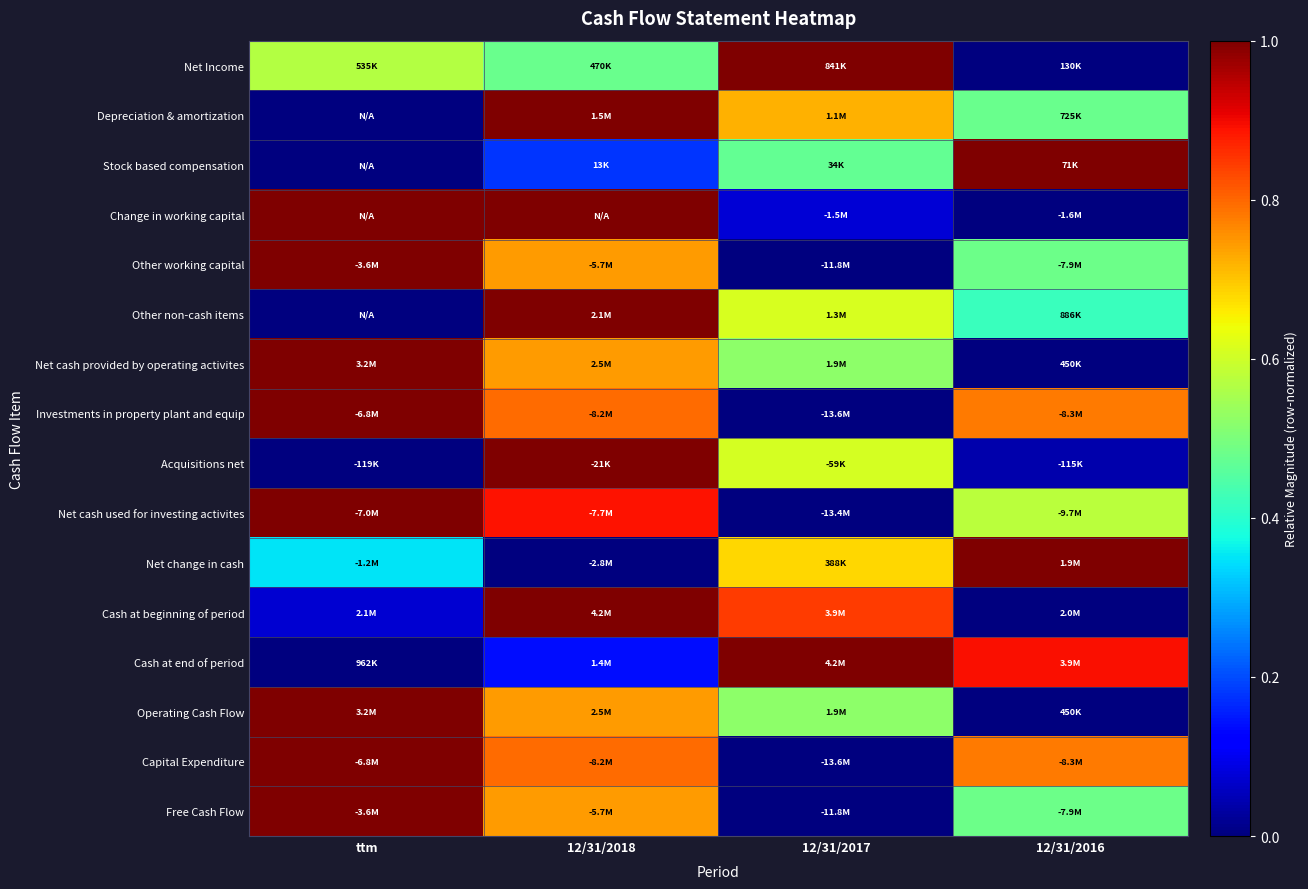

How many categories are shown in the chart?

4